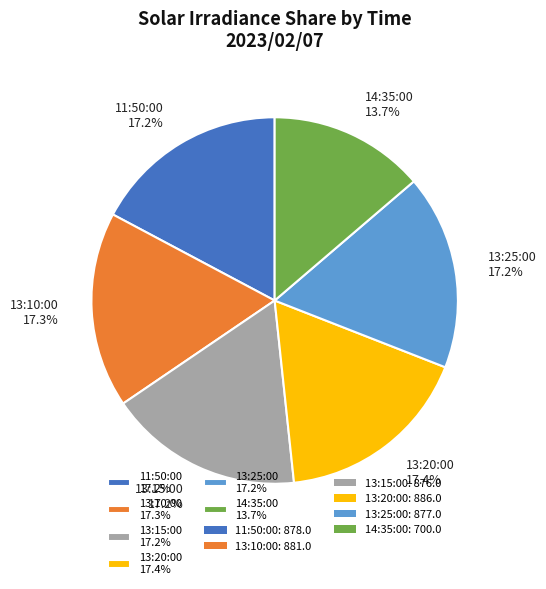

How much of the chart is everything except 13:25:00?

82.8%